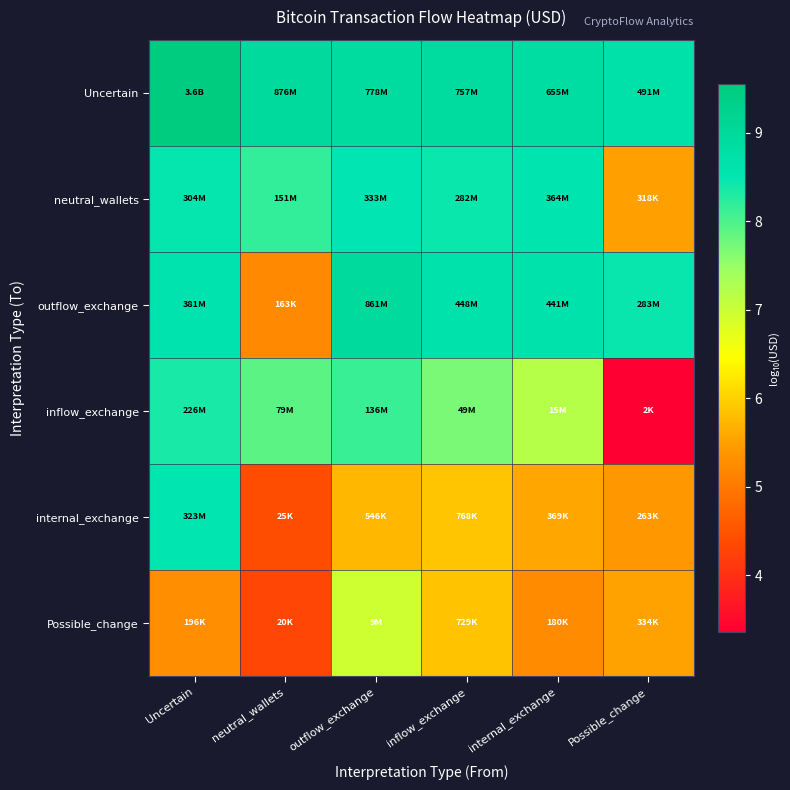

Which has a higher value, Possible_change or inflow_exchange?

inflow_exchange